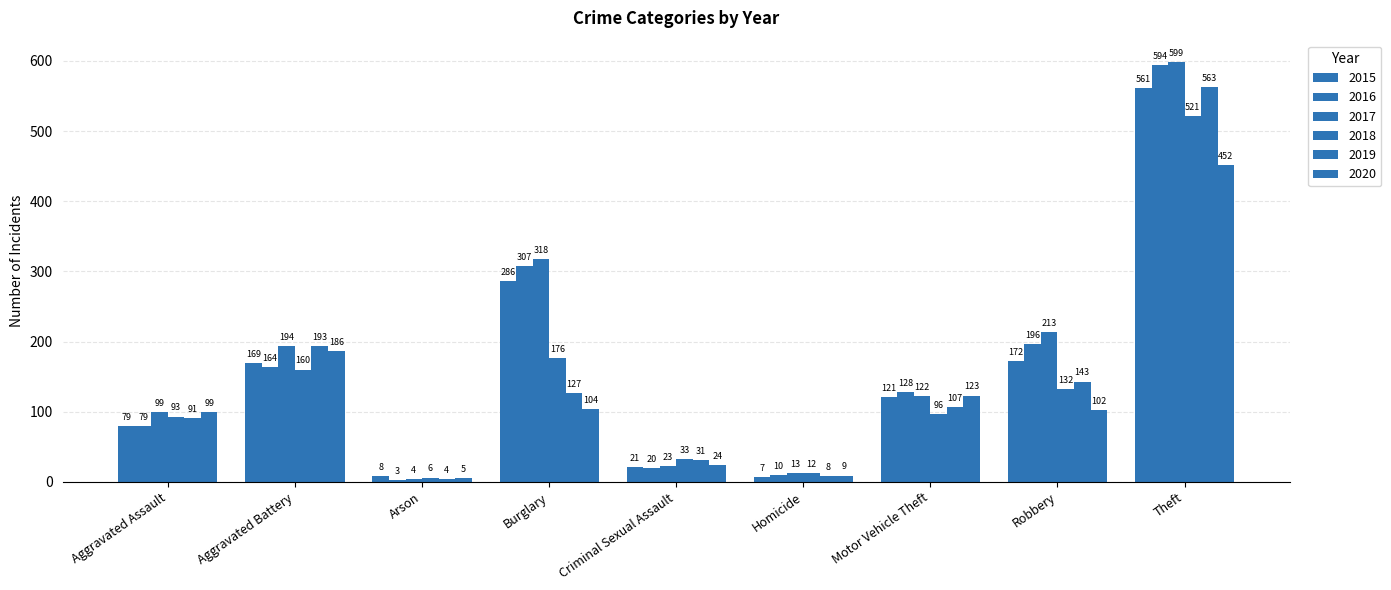

At which category does the chart reach its peak across all series?

Theft